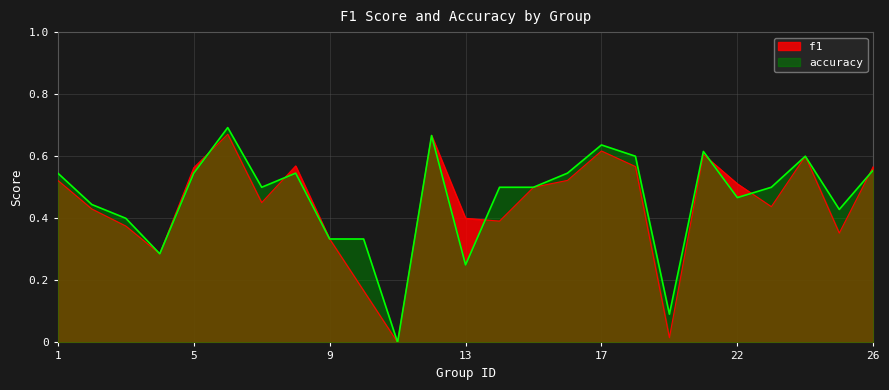

What value does the f1 series have at 13?

0.4